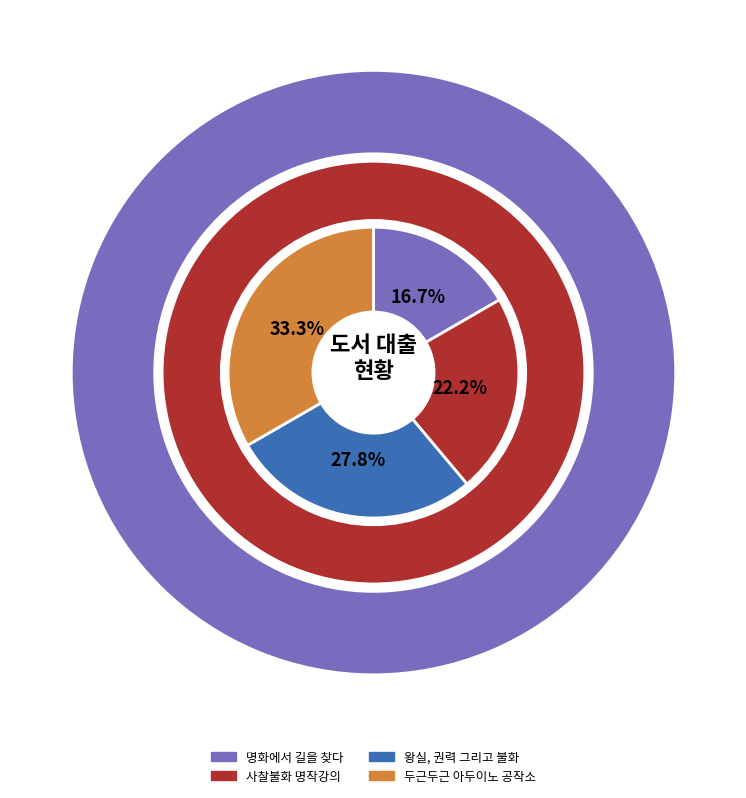

What percentage is the 사찰불화 명작강의 slice, to the nearest percent?

22%